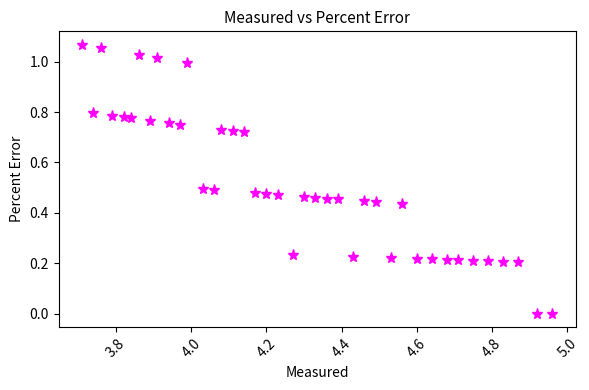

Does the chart have visible grid lines?

No